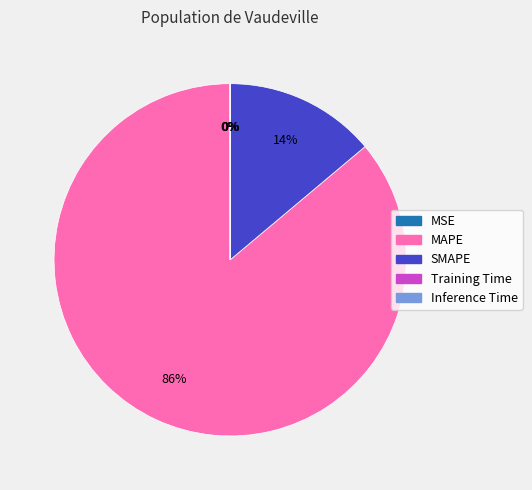

The SMAPE slice represents 14% of the pie. True or false?

True